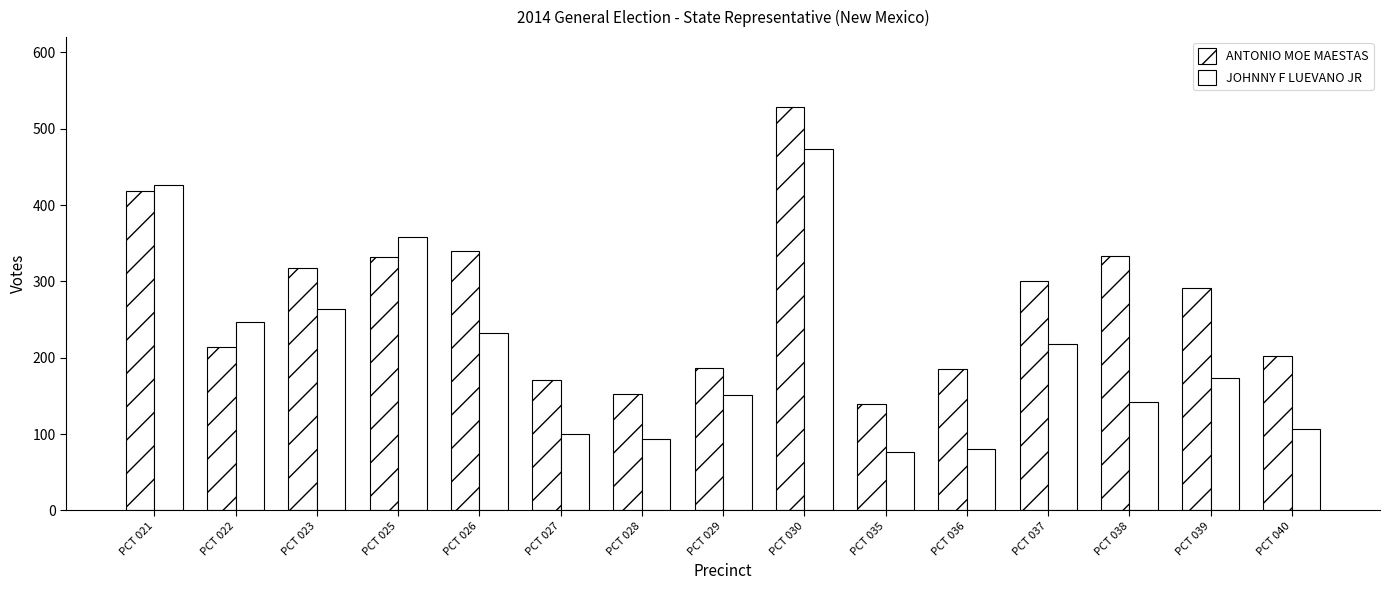

Reading right to left, transcribe all the data shown in this chart.

ANTONIO MOE MAESTAS: PCT 040=202	PCT 039=292	PCT 038=333	PCT 037=300	PCT 036=185	PCT 035=139	PCT 030=528	PCT 029=187	PCT 028=153	PCT 027=171	PCT 026=340	PCT 025=332	PCT 023=318	PCT 022=214	PCT 021=418
JOHNNY F LUEVANO JR: PCT 040=107	PCT 039=174	PCT 038=142	PCT 037=218	PCT 036=81	PCT 035=76	PCT 030=474	PCT 029=151	PCT 028=94	PCT 027=100	PCT 026=232	PCT 025=358	PCT 023=264	PCT 022=247	PCT 021=426